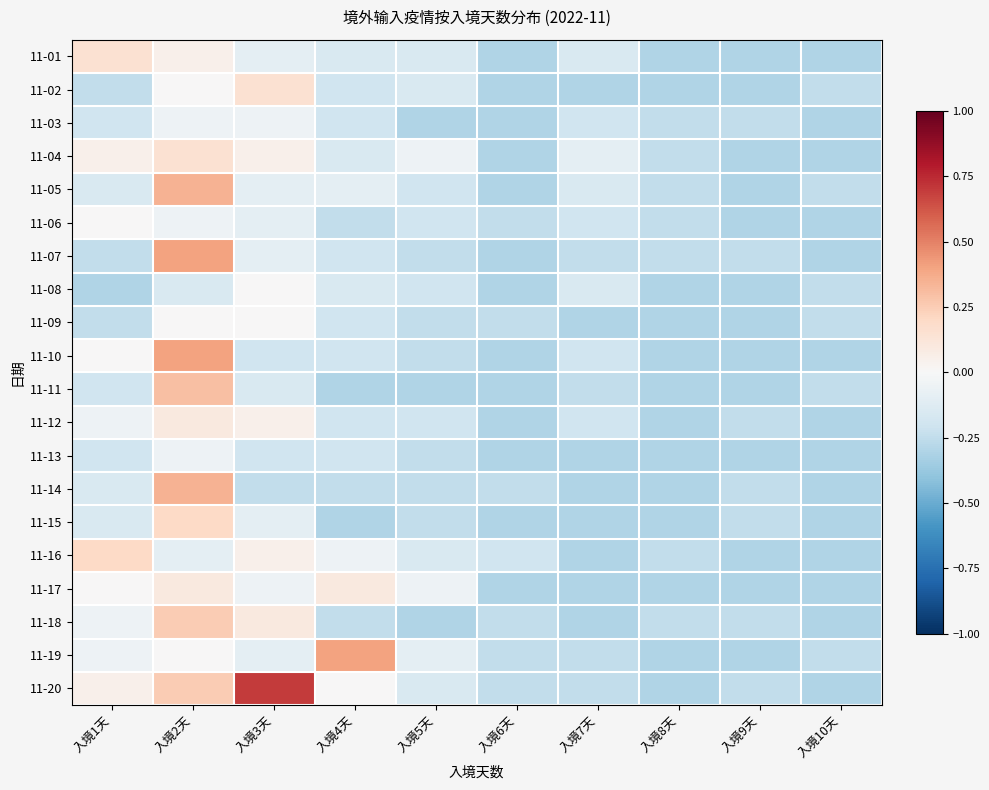

Count the number of data series in this chart.

20